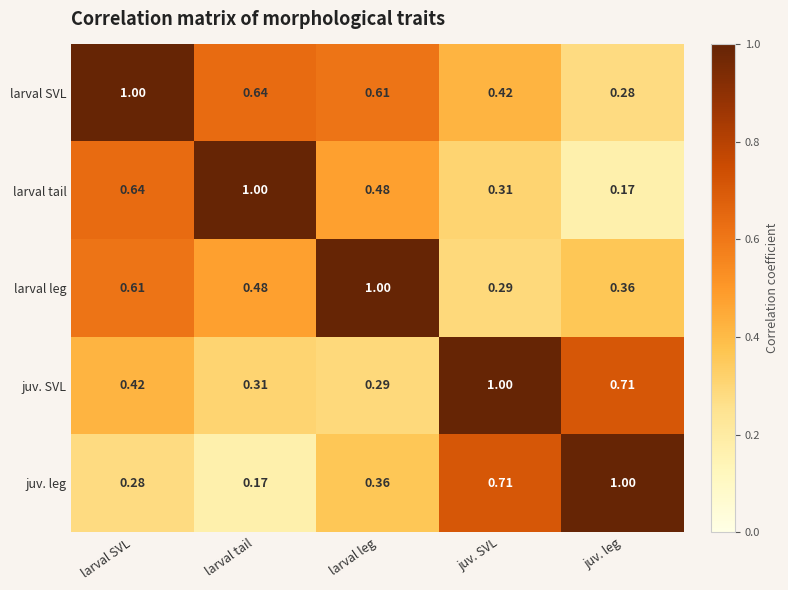

Is the value of larval tail at juv. leg greater than the value of juv. leg at juv. SVL?

No